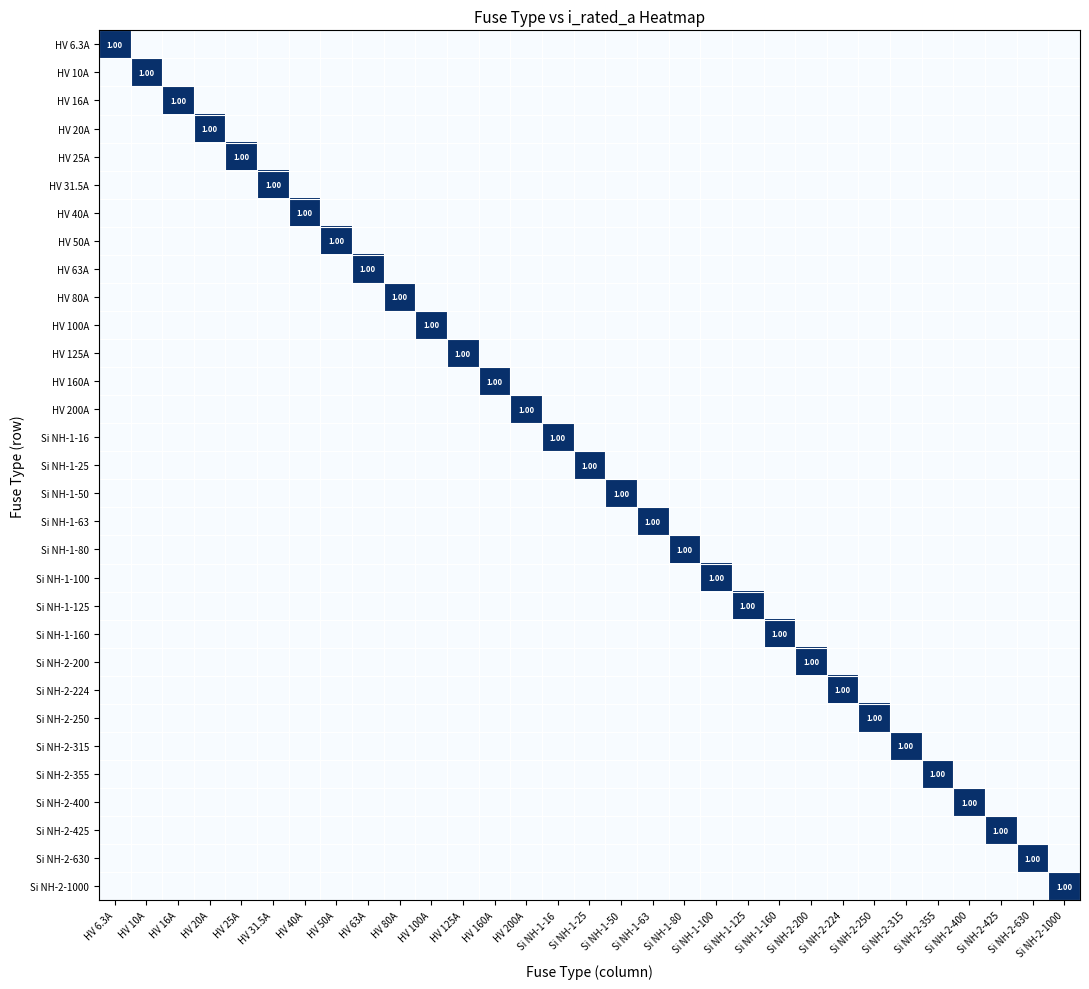

Which series has the largest total across all categories?

HV 6.3A